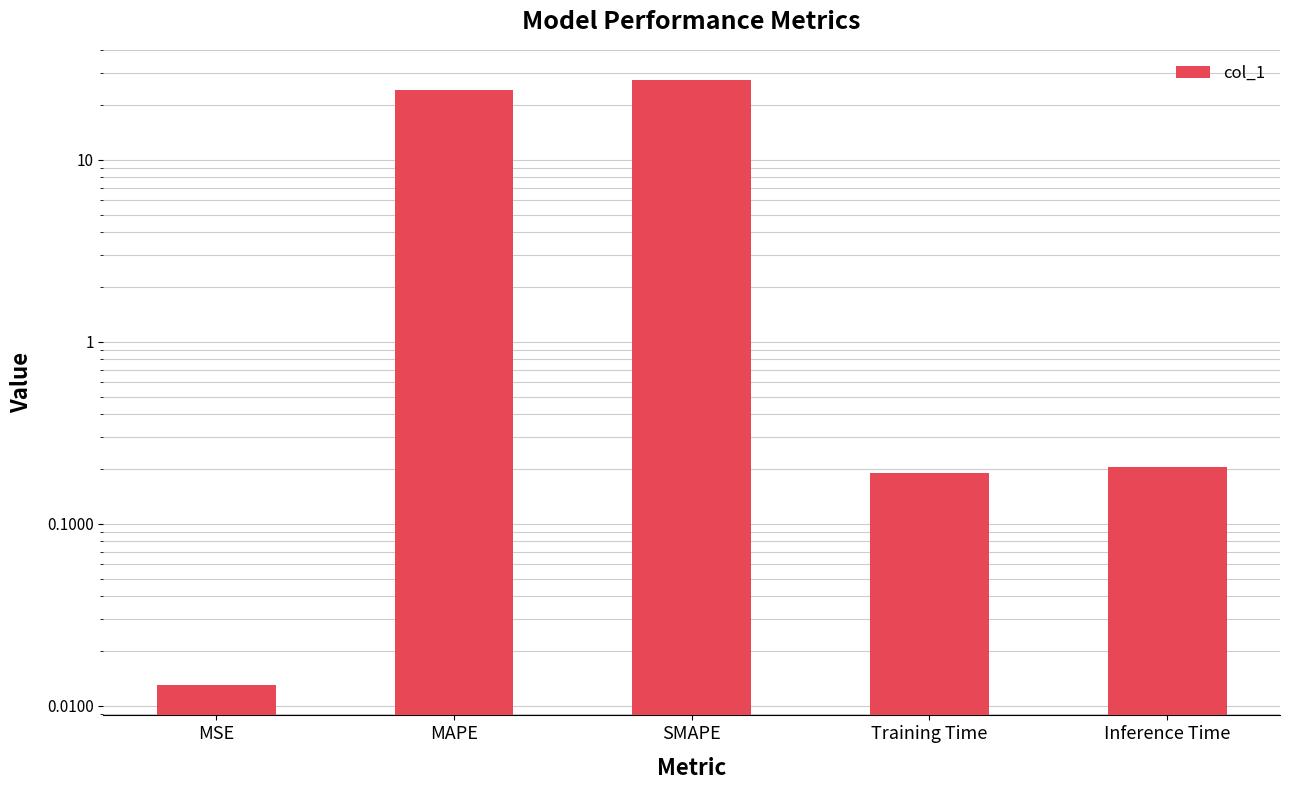

How many distinct data groups are displayed?

1